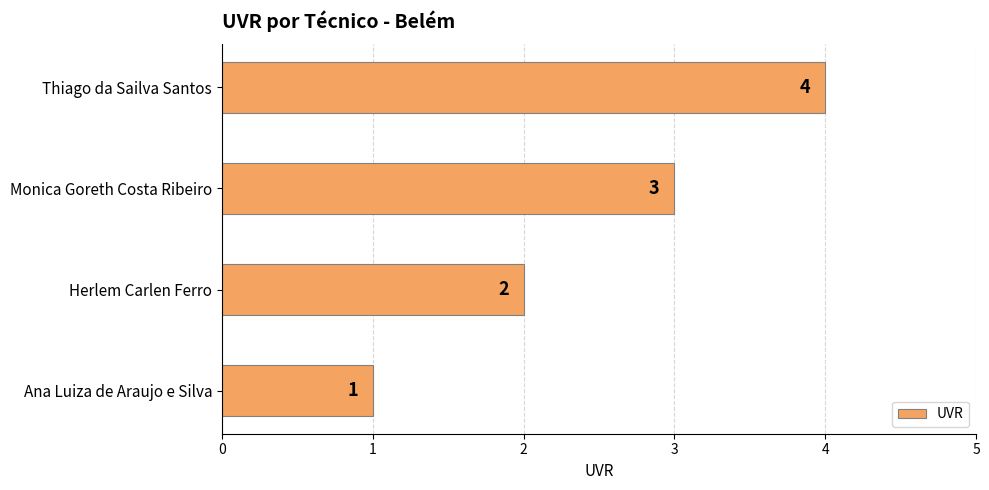

Rank the categories by value from highest to lowest.

Thiago da Sailva Santos, Monica Goreth Costa Ribeiro, Herlem Carlen Ferro, Ana Luiza de Araujo e Silva